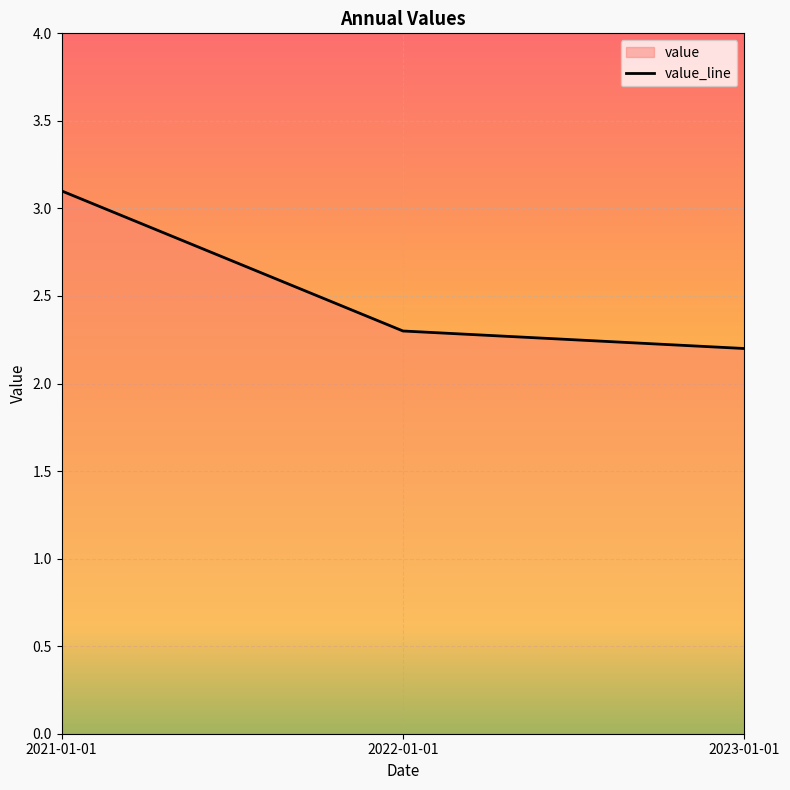

Rank the categories by value from lowest to highest.

2023-01-01, 2022-01-01, 2021-01-01